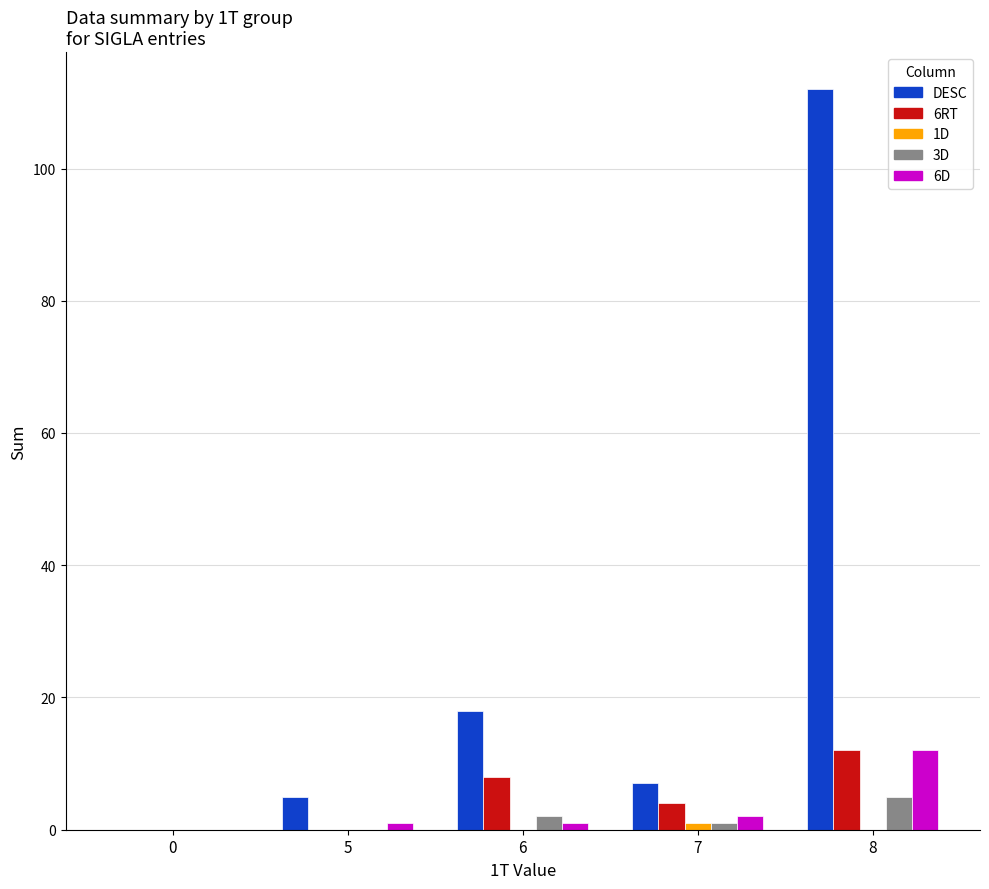

At which category is the sum across all series the highest?

8